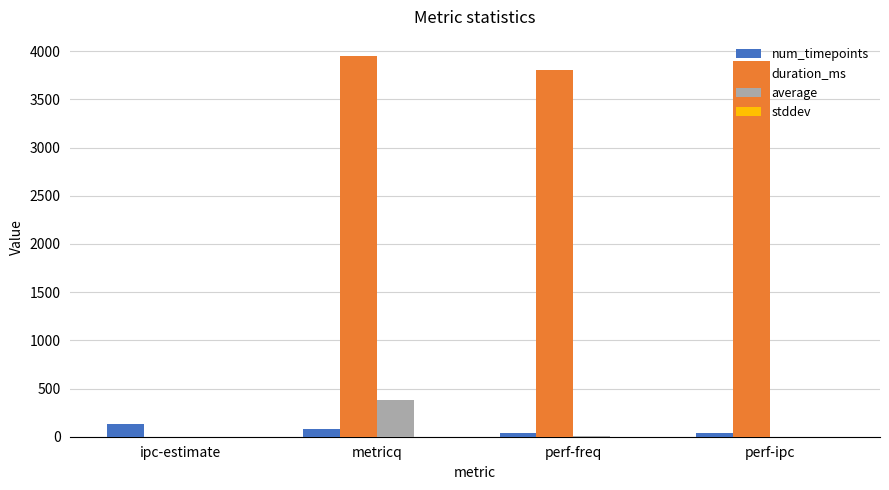

What is the total value across all series at metricq?

4410.6